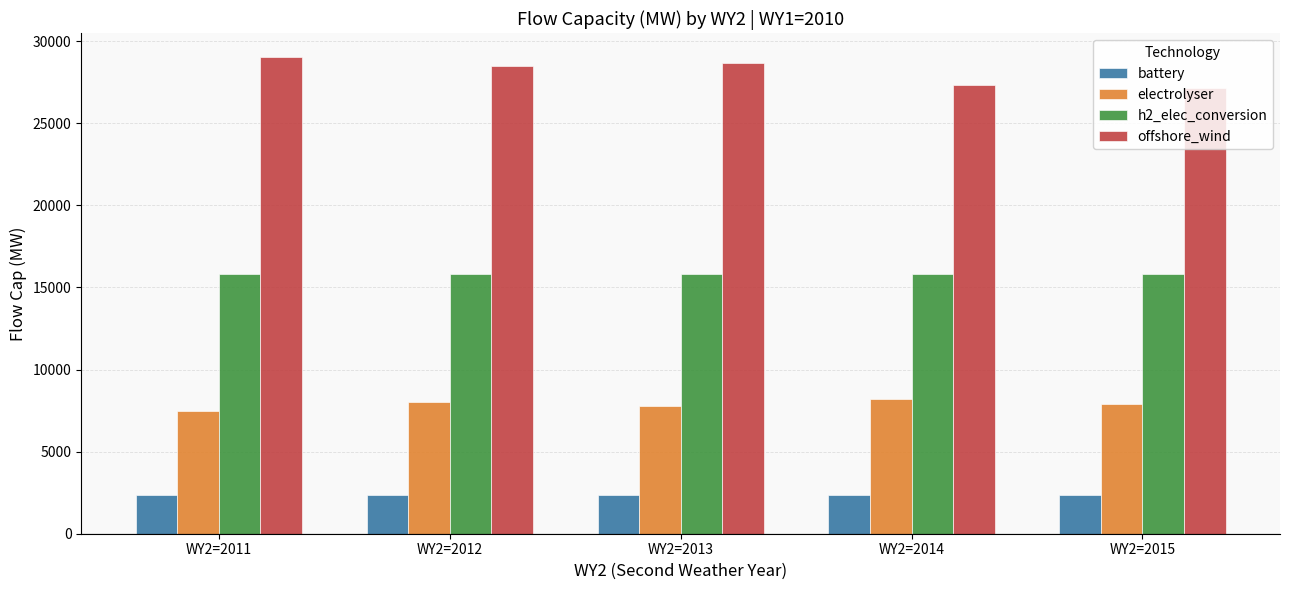

At how many categories does at least one series exceed 22805?

5